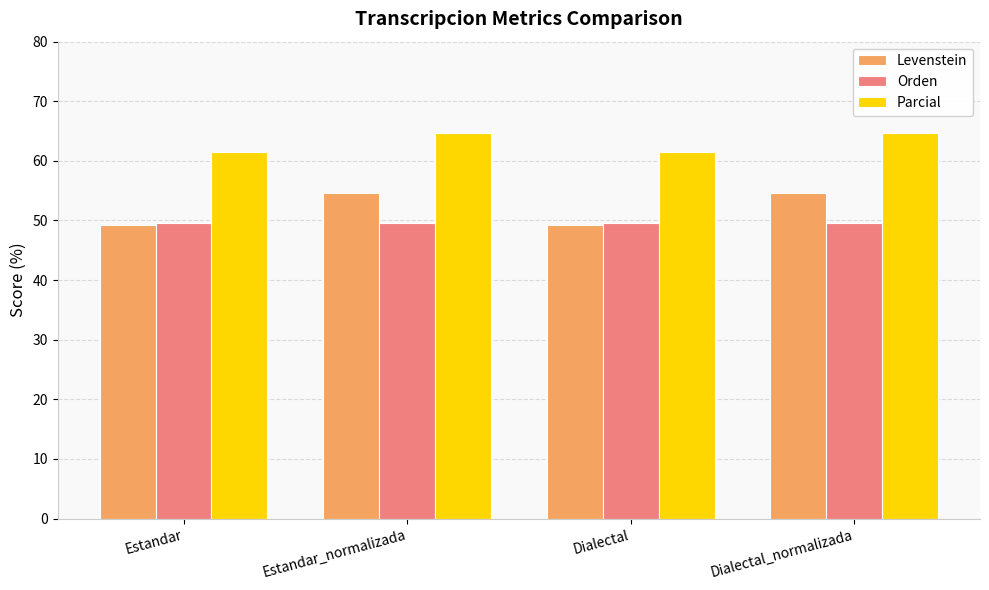

What is the sum of all Parcial values?

252.4